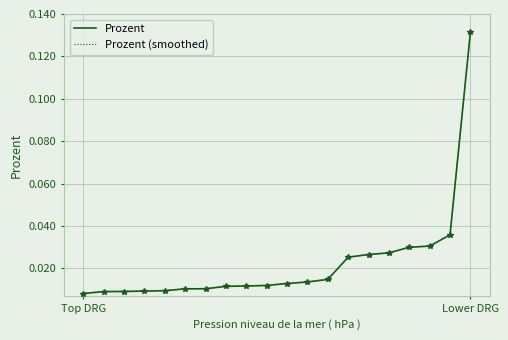

Which series has the largest range (max minus min)?

Prozent